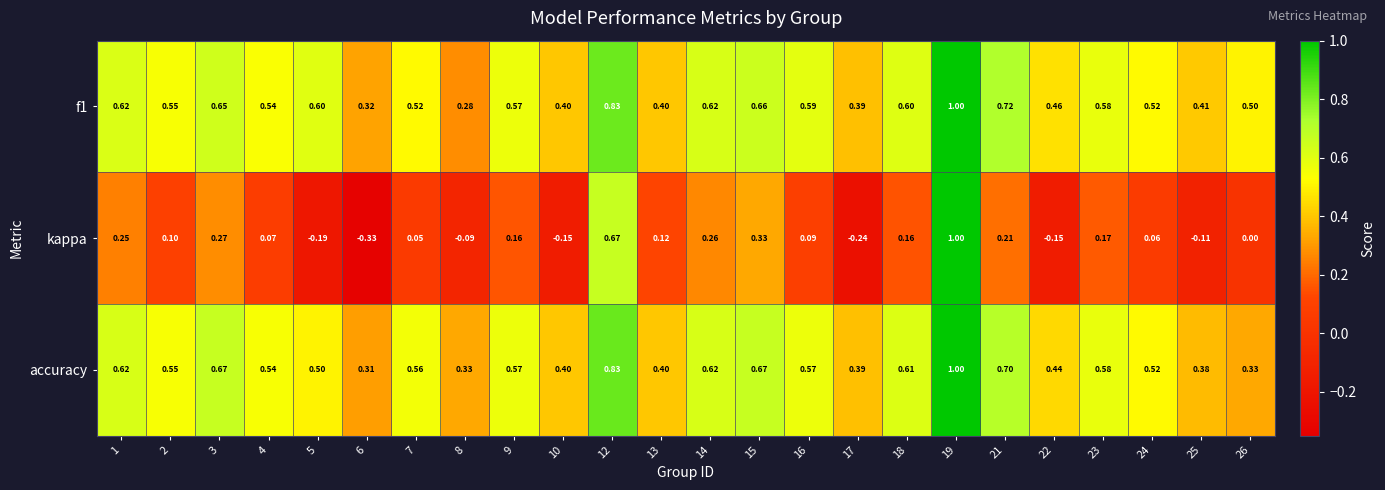

Between 3 and 25, which series saw the biggest shift?

kappa